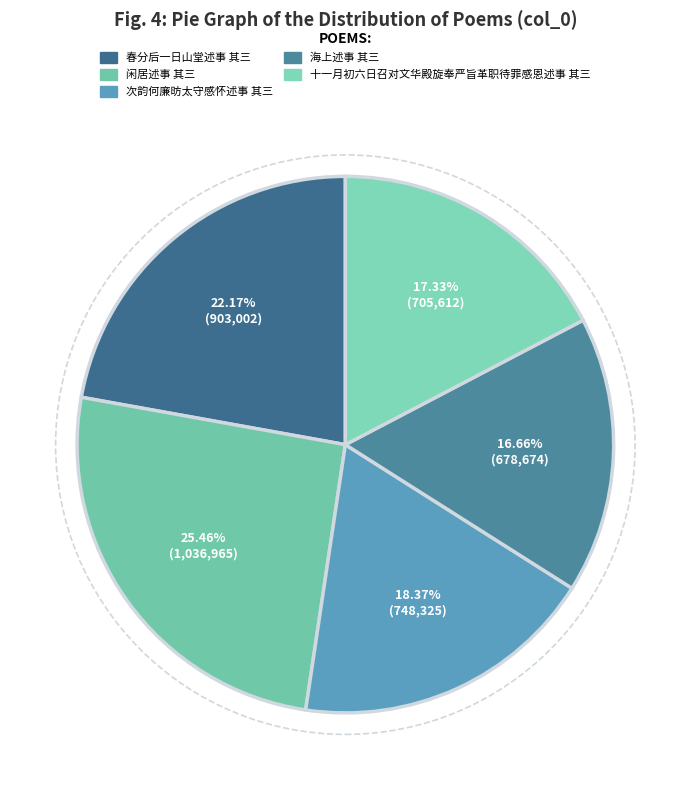

The 次韵何廉昉太守感怀述事 其三 slice represents 18% of the pie. True or false?

True